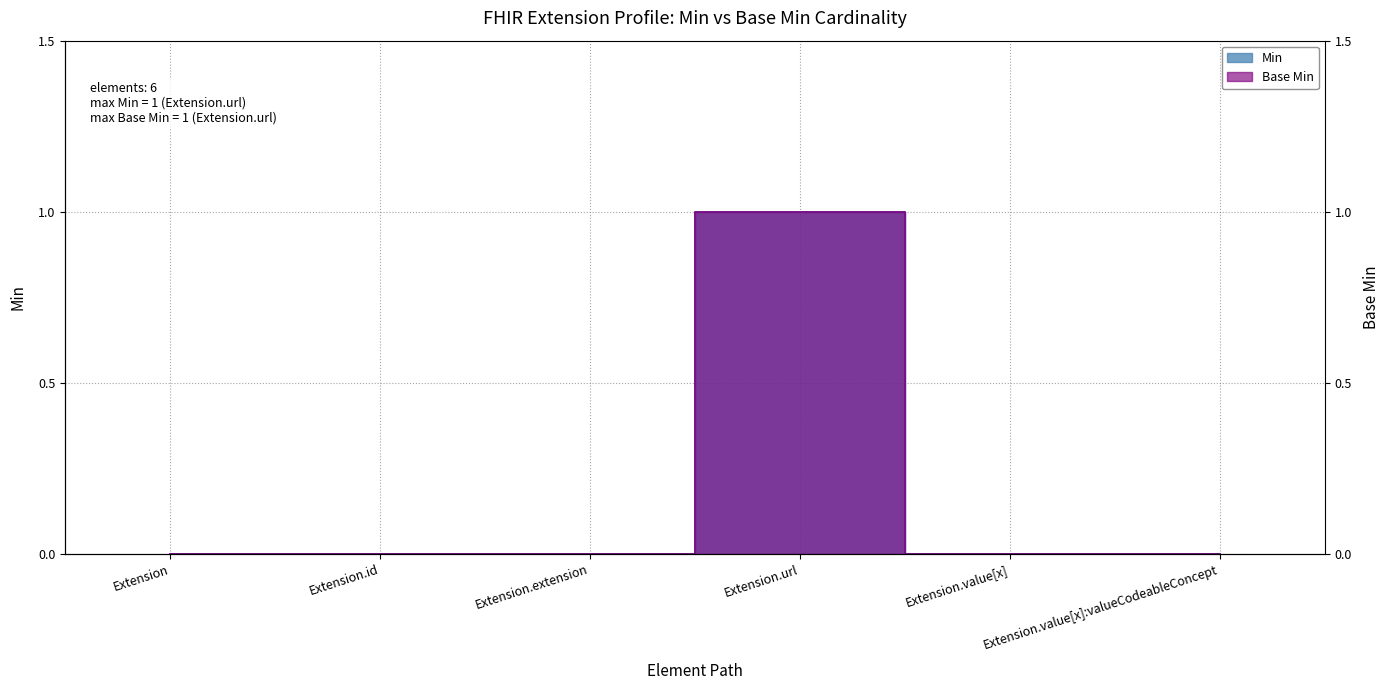

Rank the series at Extension.value[x] from highest to lowest value.

Min, Base Min